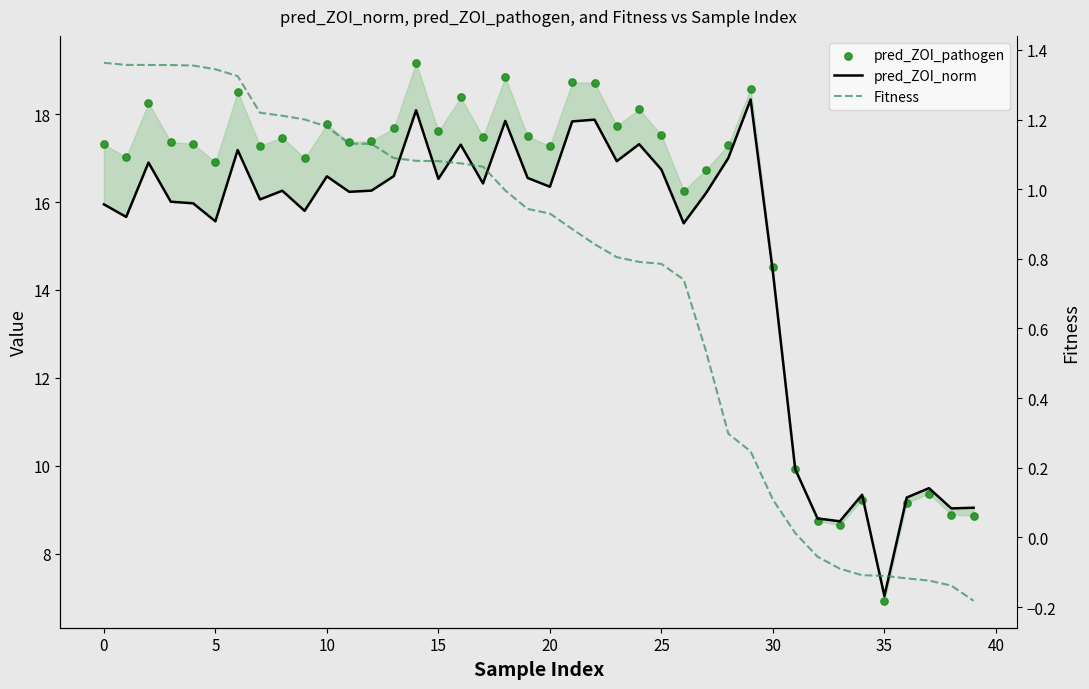

Which series reaches the maximum Y coordinate?

pred_ZOI_pathogen